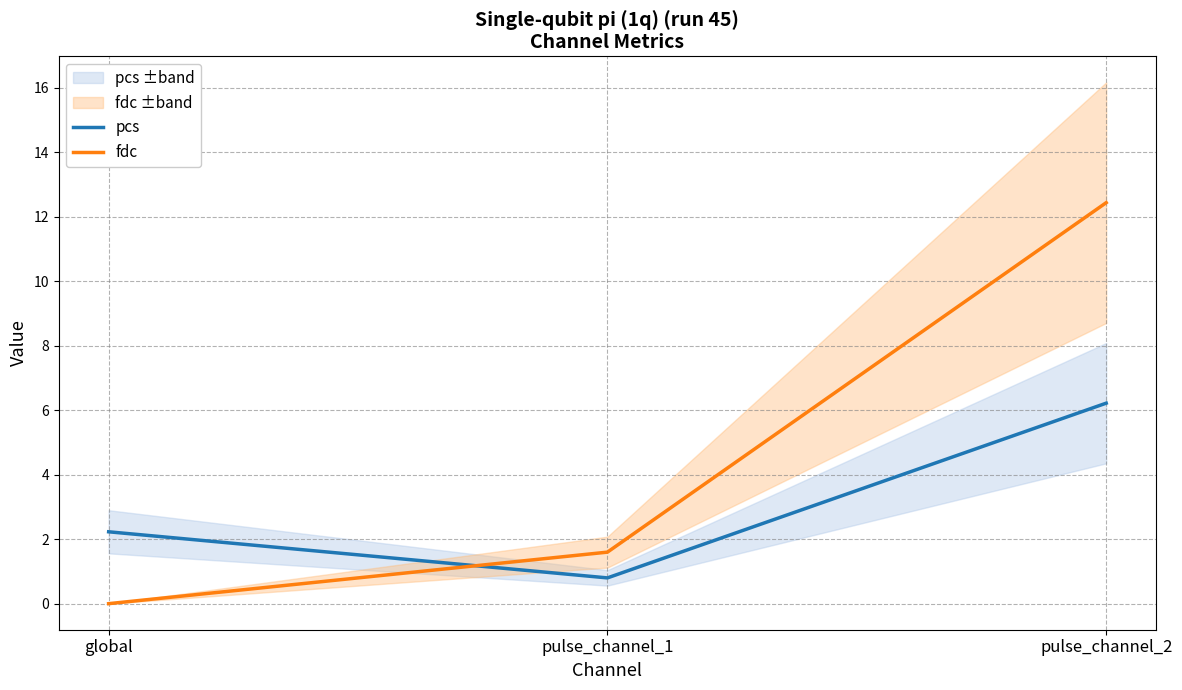

The pcs series shows 0.8 at pulse_channel_1. True or false?

True